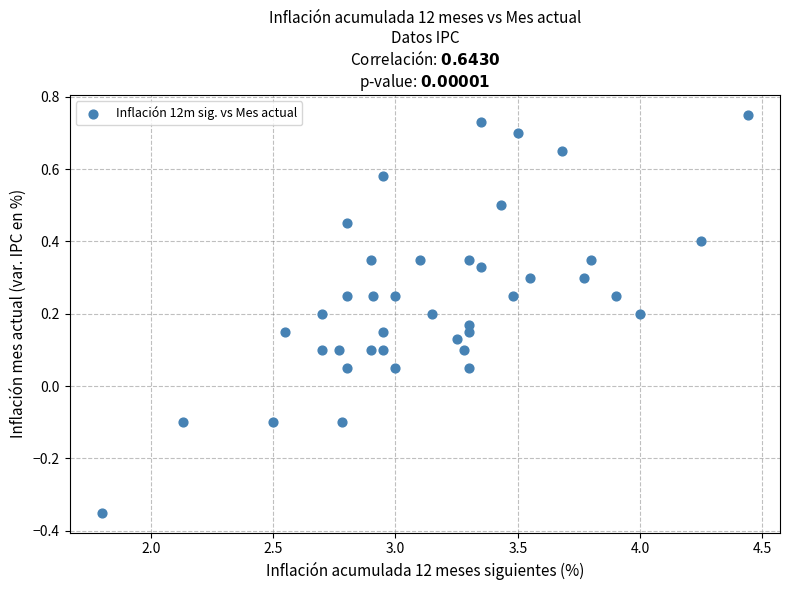

What is the range of Y values (max minus min)?

1.1